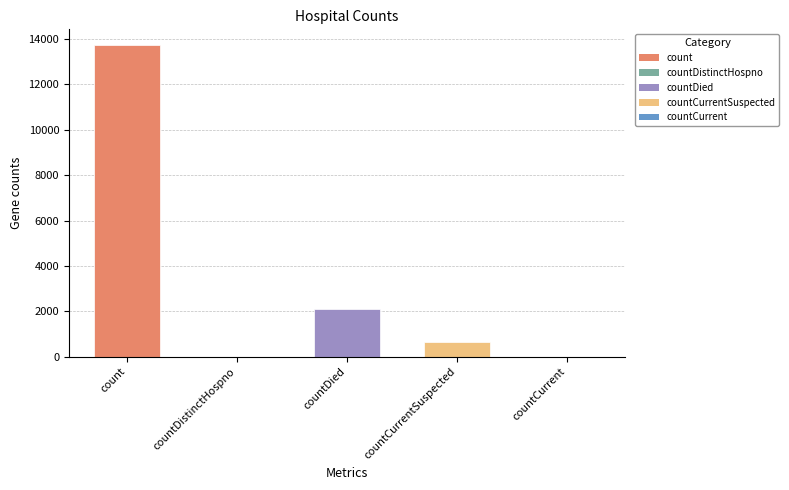

Where is the data nearest to the value 6867?

countDied